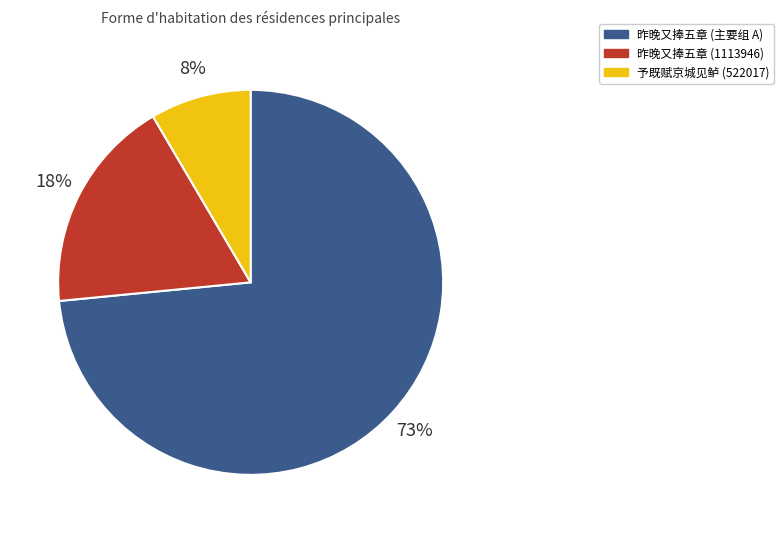

To the nearest percent, what is the average slice percentage?

33%